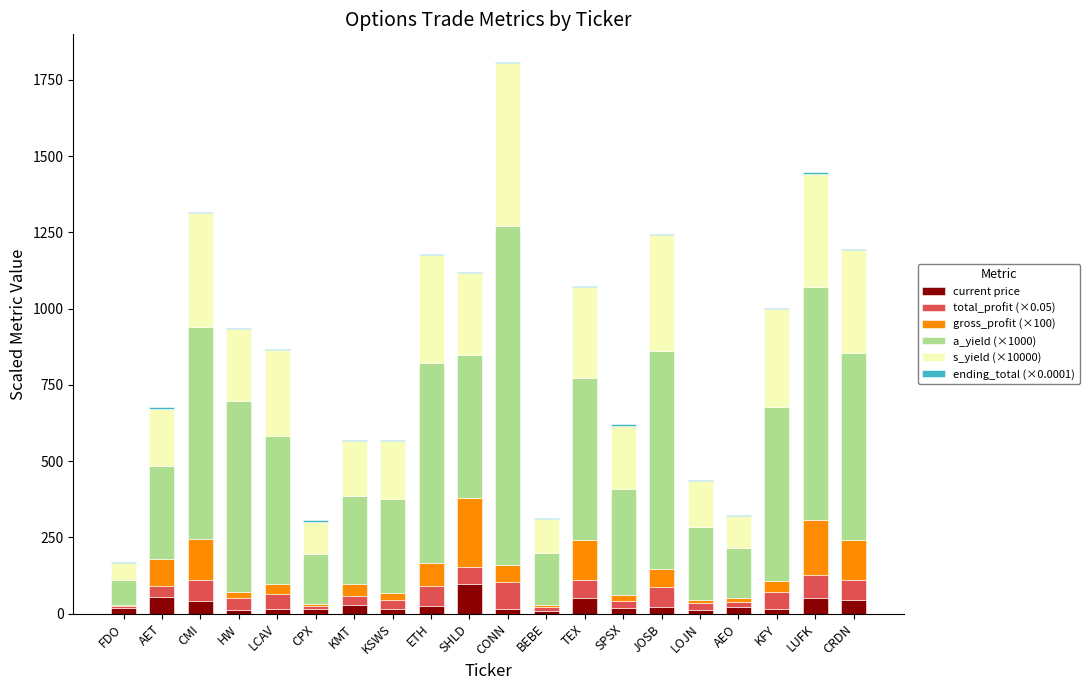

What is the highest value of the current price series?

96.1